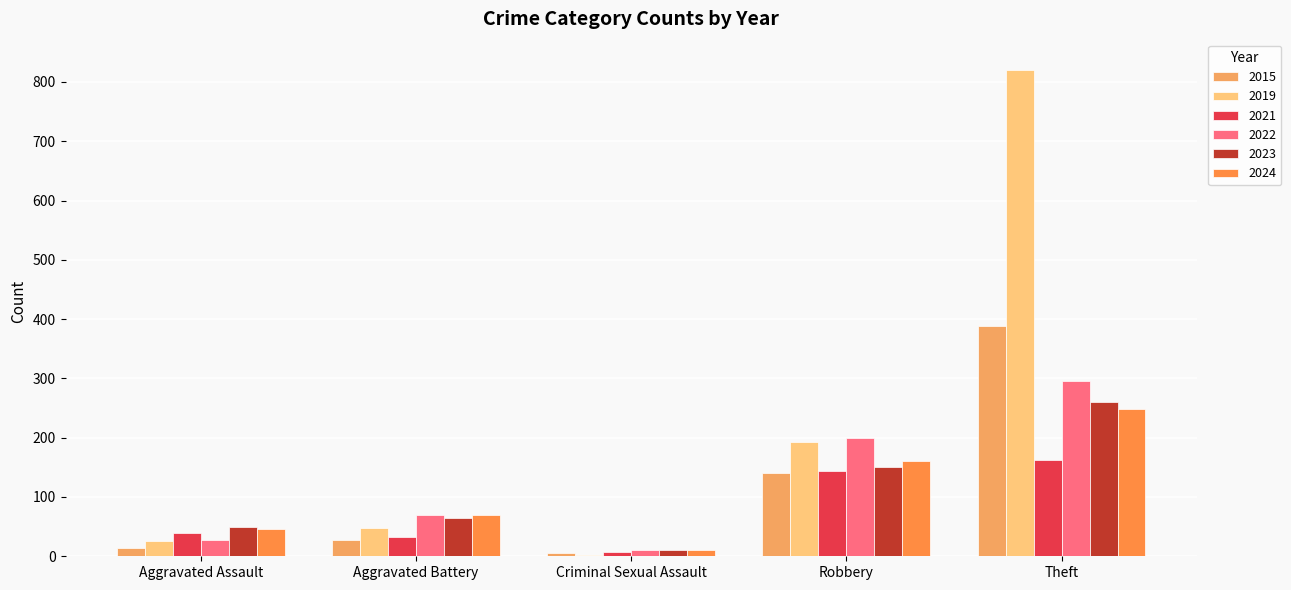

Which category has the highest value in the 2023 series?

Theft